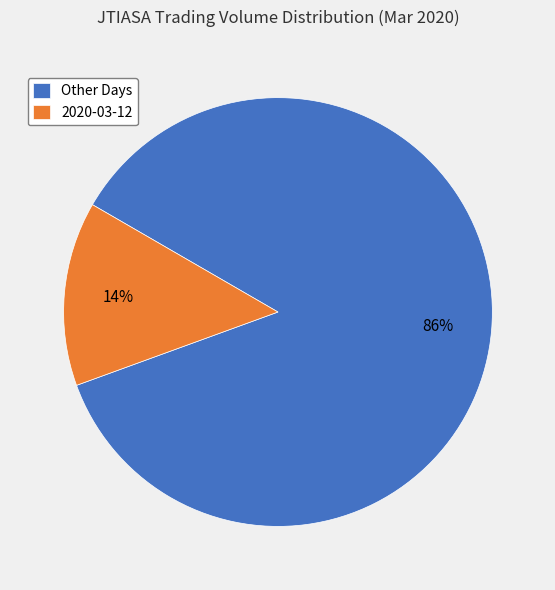

What is the largest slice in the pie chart?

Other Days